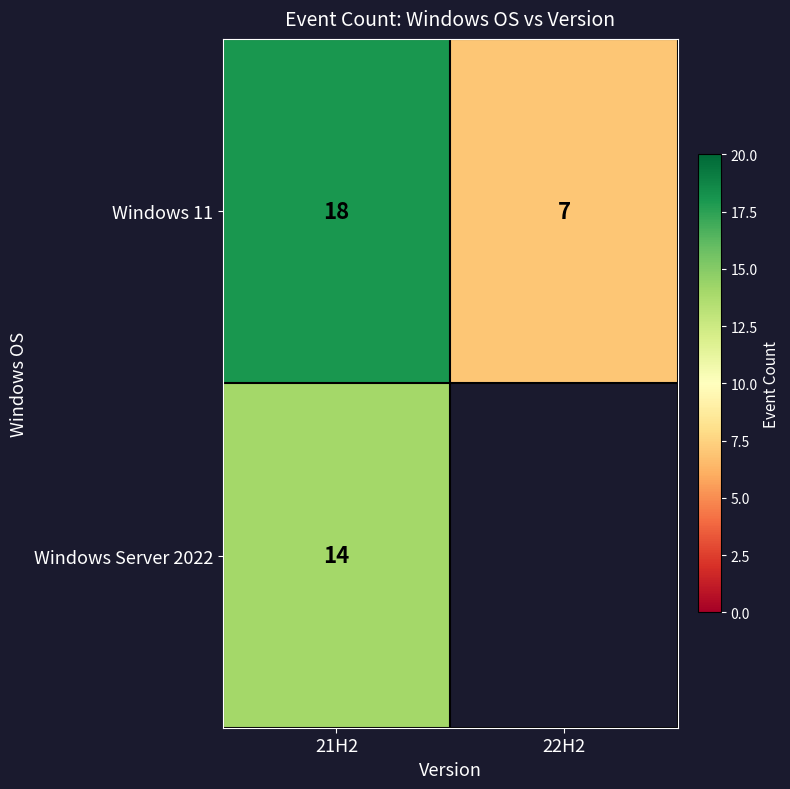

What is the difference between the Windows 11 values at 22H2 and 21H2?

11